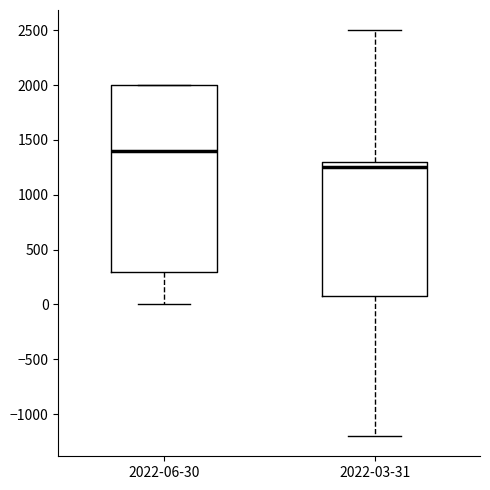

Reading left to right, read every box against the y-axis: the position of its median line, the range the box covers, and the ends of its whiskers. The values are not printed on the chart, so give them approximately, as read against the axis.

2022-06-30: median 1400, box 300 to 2000, whiskers 0 to 2000
2022-03-31: median 1250, box 100 to 1300, whiskers -1200 to 2500